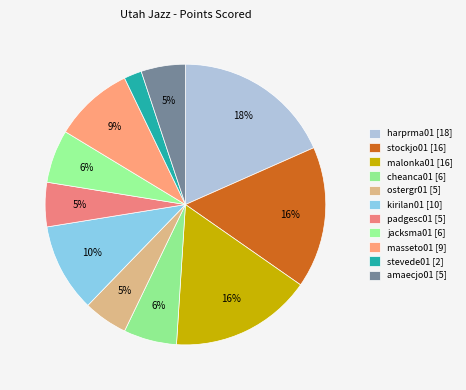

How many segments does this pie chart have?

11